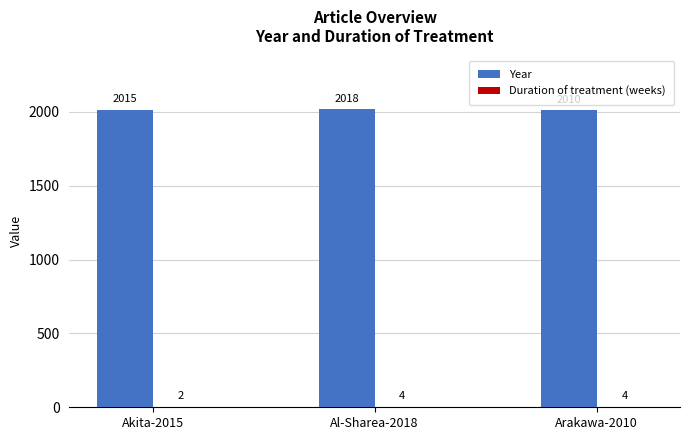

How many Year values are between 2010 and 2018?

3